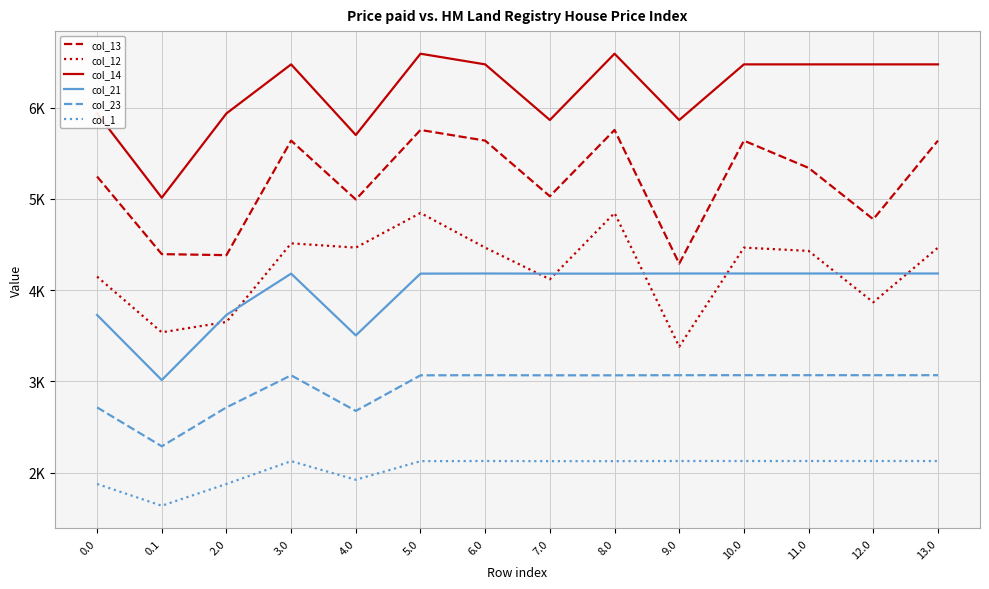

What are all the series names shown in the legend?

col_13, col_12, col_14, col_21, col_23, col_1